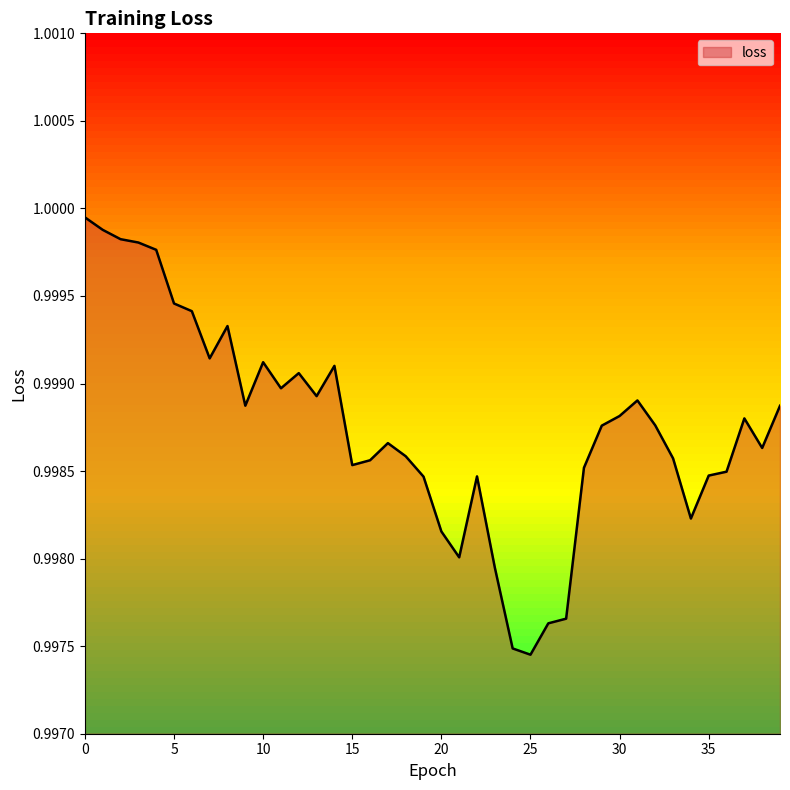

Reading left to right, extract all data points from this chart.

0=1.0	1=1.0	2=1.0	3=1.0	4=1.0	5=1.0	6=1.0	7=1.0	8=1.0	9=1.0	10=1.0	11=1.0	12=1.0	13=1.0	14=1.0	15=1.0	16=1.0	17=1.0	18=1.0	19=1.0	20=1.0	21=1.0	22=1.0	23=1.0	24=1.0	25=1.0	26=1.0	27=1.0	28=1.0	29=1.0	30=1.0	31=1.0	32=1.0	33=1.0	34=1.0	35=1.0	36=1.0	37=1.0	38=1.0	39=1.0